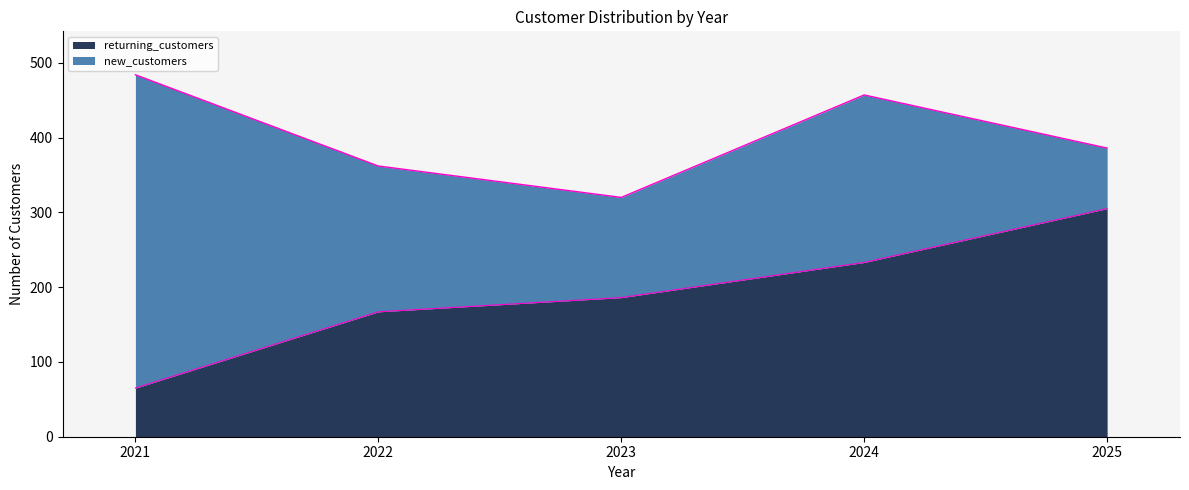

What is the change in value from 2022 to 2023?

+19